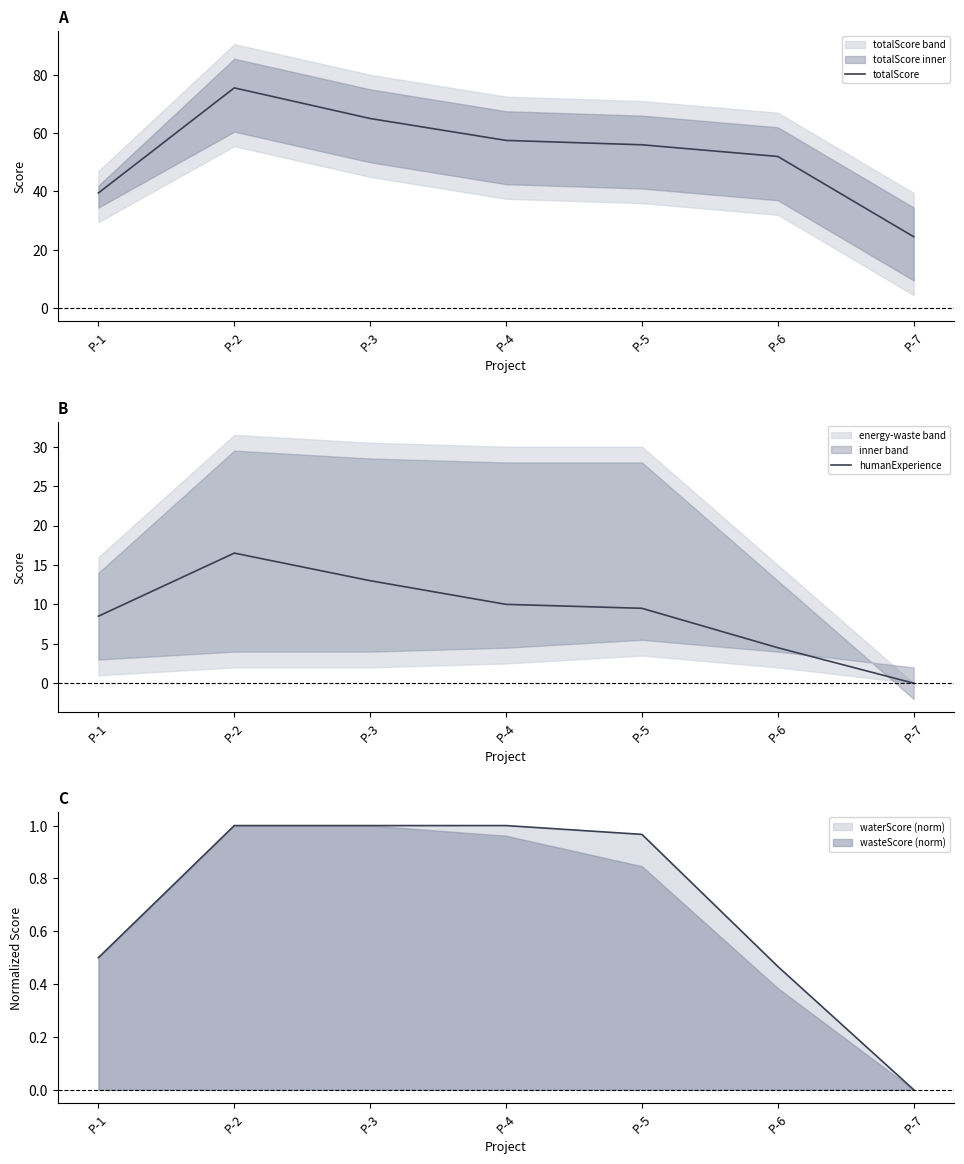

Which has a higher value, P-5 or P-2?

P-2